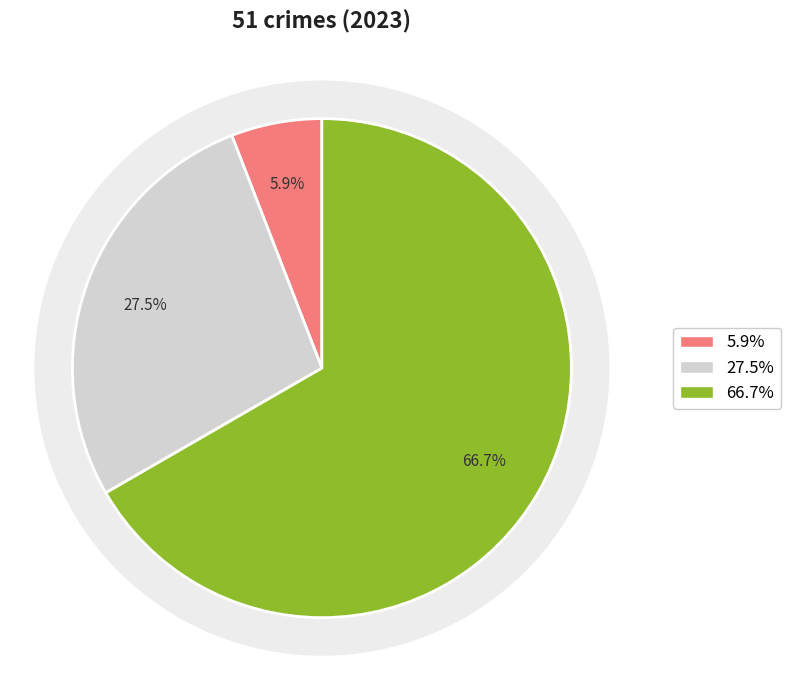

Is Robbery the majority of the pie?

Yes